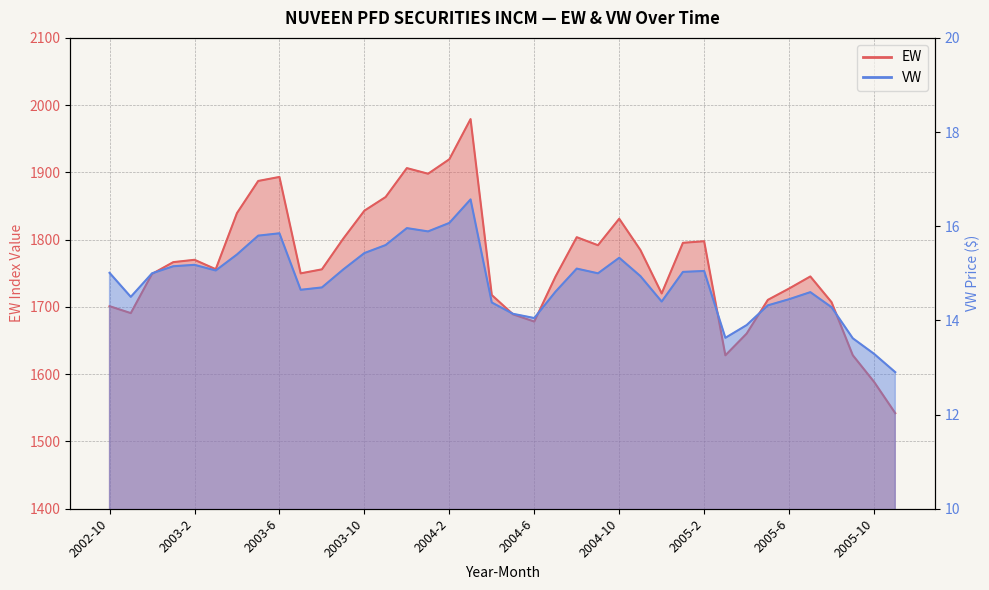

Reading left to right, transcribe all the data shown in this chart.

EW: 2002-10=1701.1	2002-11=1690.8	2002-12=1749.1	2003-1=1766.6	2003-2=1770.1	2003-3=1756.1	2003-4=1839.5	2003-5=1887.3	2003-6=1893.3	2003-7=1749.9	2003-8=1755.9	2003-9=1801.3	2003-10=1843.1	2003-11=1863.4	2003-12=1906.4	2004-1=1898.0	2004-2=1919.5	2004-3=1979.3	2004-4=1717.7	2004-5=1689.0	2004-6=1678.3	2004-7=1745.1	2004-8=1803.7	2004-9=1791.7	2004-10=1831.2	2004-11=1784.6	2004-12=1720.1	2005-1=1795.3	2005-2=1797.7	2005-3=1628.1	2005-4=1660.3	2005-5=1710.5	2005-6=1727.4	2005-7=1745.3	2005-8=1707.1	2005-9=1628.2	2005-10=1588.7	2005-11=1542.1
VW: 2002-10=15.0	2002-11=14.5	2002-12=15.0	2003-1=15.2	2003-2=15.2	2003-3=15.1	2003-4=15.4	2003-5=15.8	2003-6=15.8	2003-7=14.7	2003-8=14.7	2003-9=15.1	2003-10=15.4	2003-11=15.6	2003-12=16.0	2004-1=15.9	2004-2=16.1	2004-3=16.6	2004-4=14.4	2004-5=14.1	2004-6=14.1	2004-7=14.6	2004-8=15.1	2004-9=15.0	2004-10=15.3	2004-11=14.9	2004-12=14.4	2005-1=15.0	2005-2=15.1	2005-3=13.6	2005-4=13.9	2005-5=14.3	2005-6=14.4	2005-7=14.6	2005-8=14.3	2005-9=13.6	2005-10=13.3	2005-11=12.9